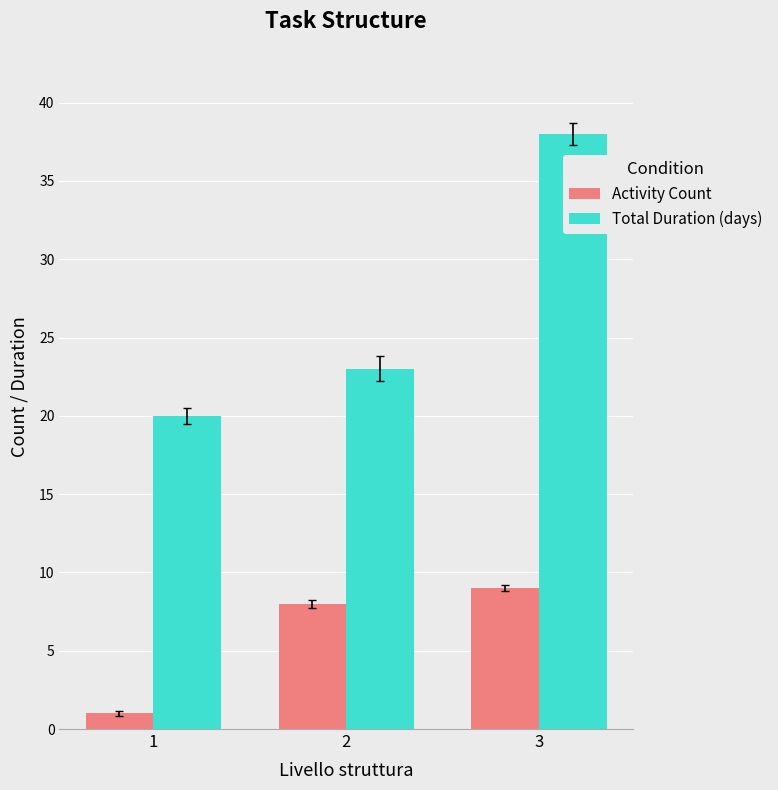

List the series in order of their overall mean, highest first.

Total Duration (days), Activity Count